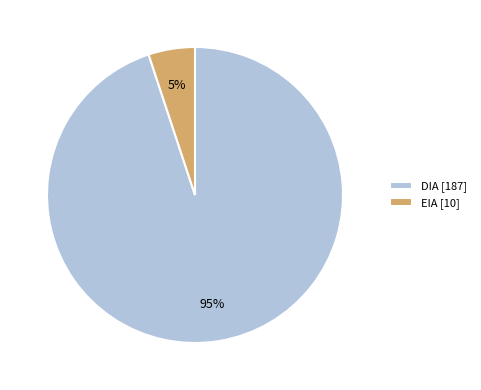

To the nearest percent, what percentage of the pie is DIA?

95%